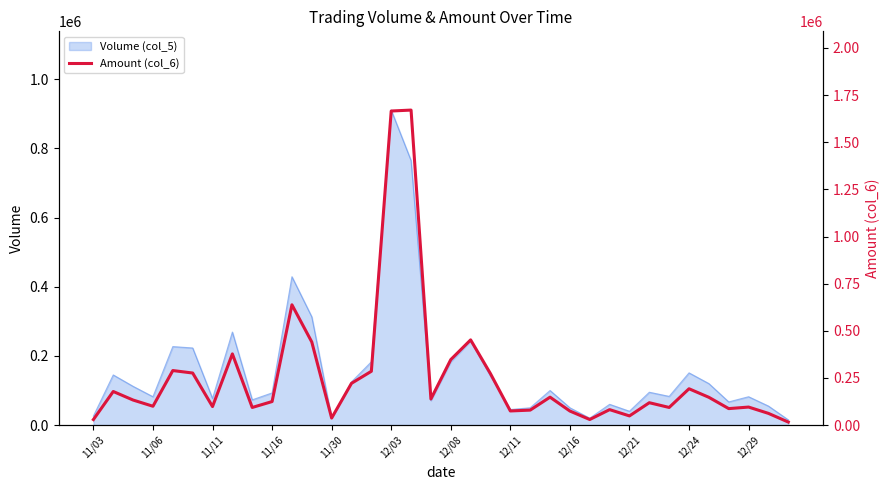

What is the maximum value shown in the chart?

1670450